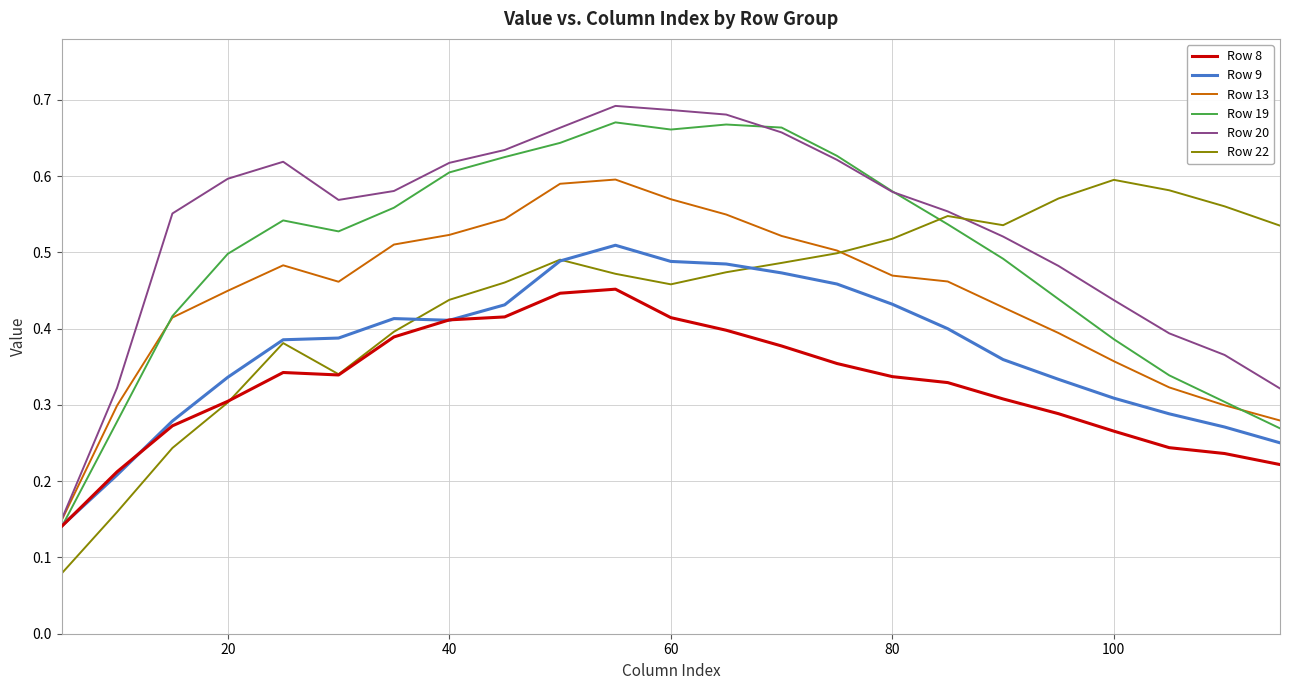

Which series has the largest total across all categories?

Row 20